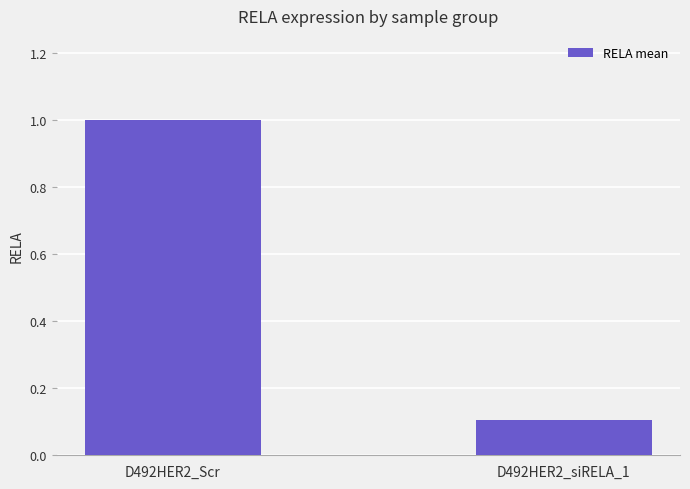

Count the number of values greater than 1.

1